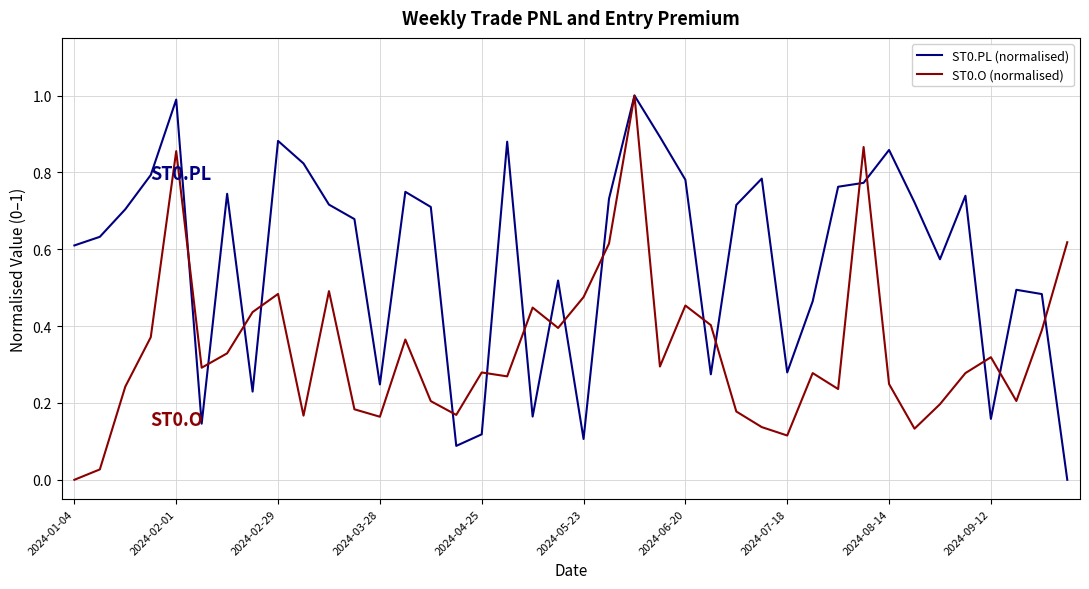

At how many categories does at least one series exceed 0?

40